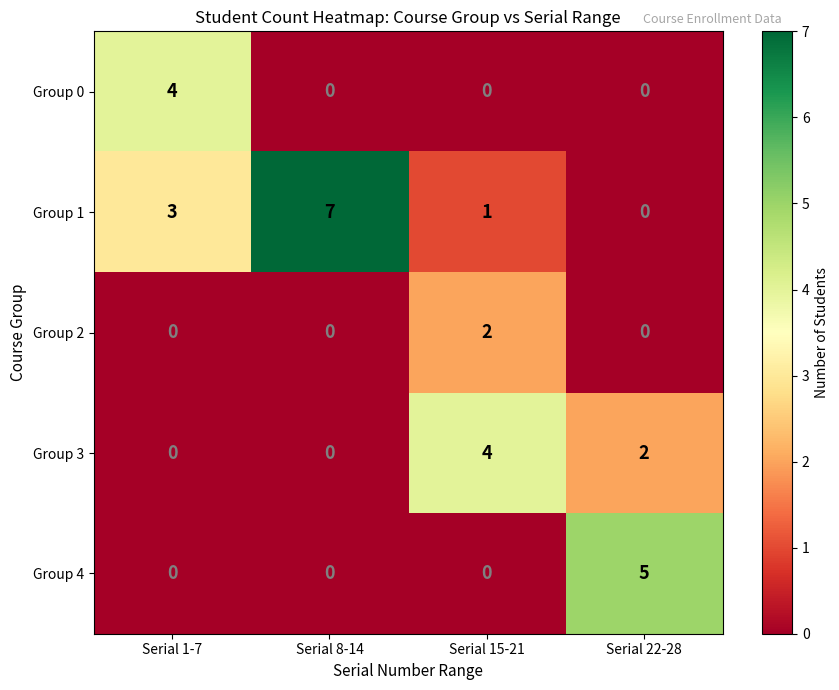

Which label corresponds to the largest value in the chart?

Serial 8-14